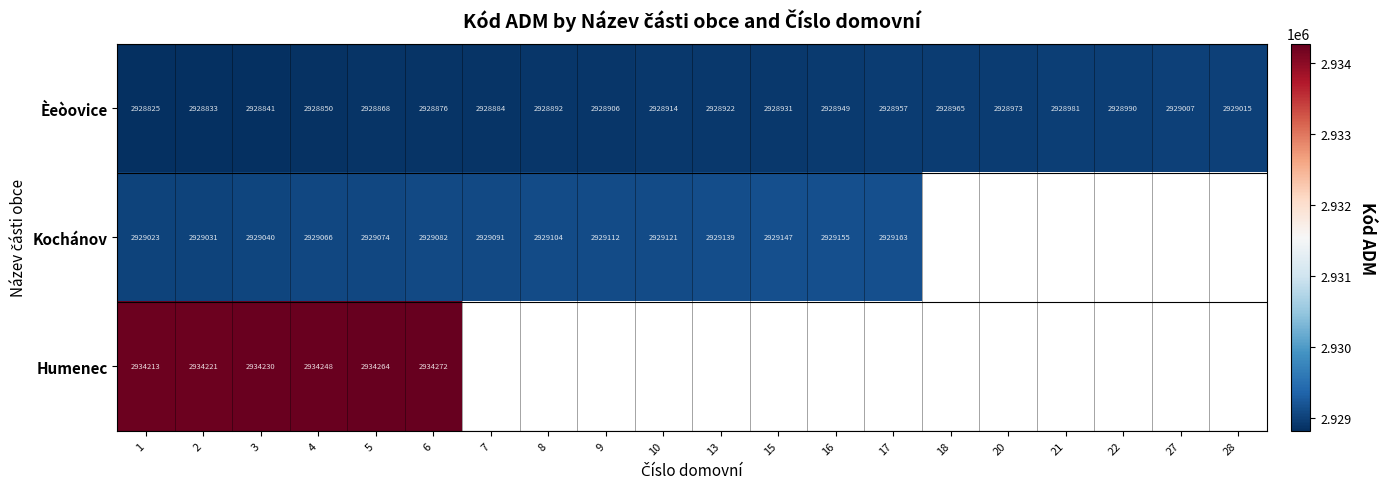

How many series are shown in this chart?

3